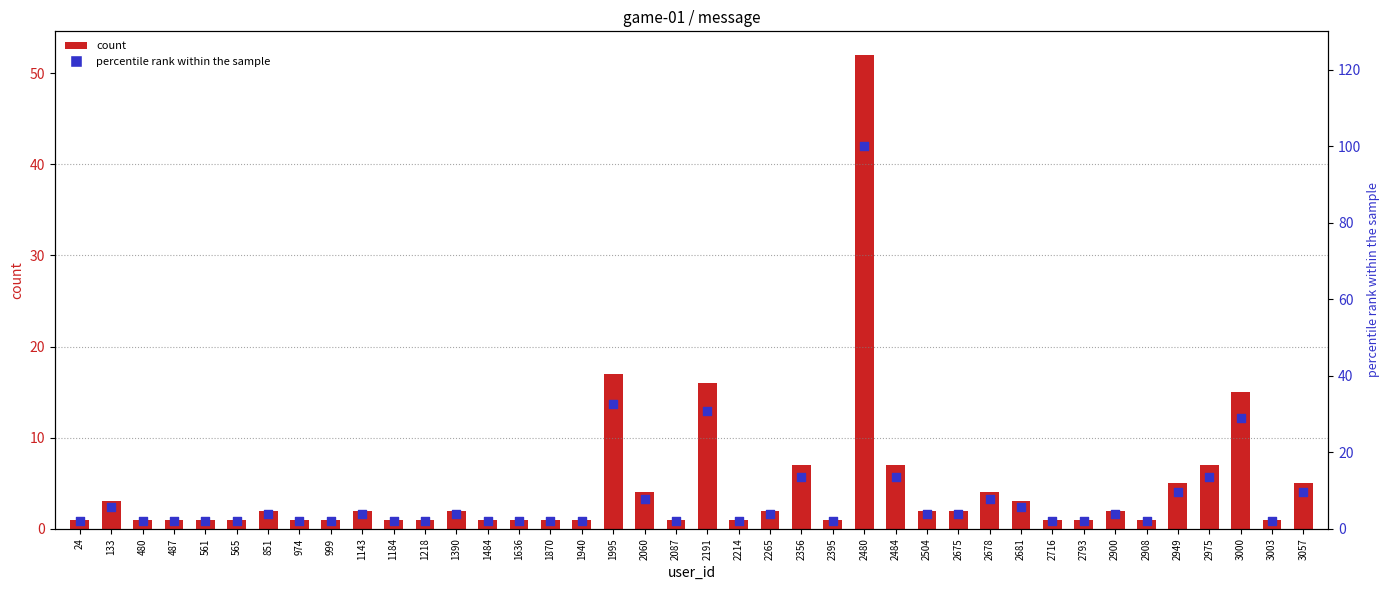

Which series contains the highest Y value?

percentile rank within the sample